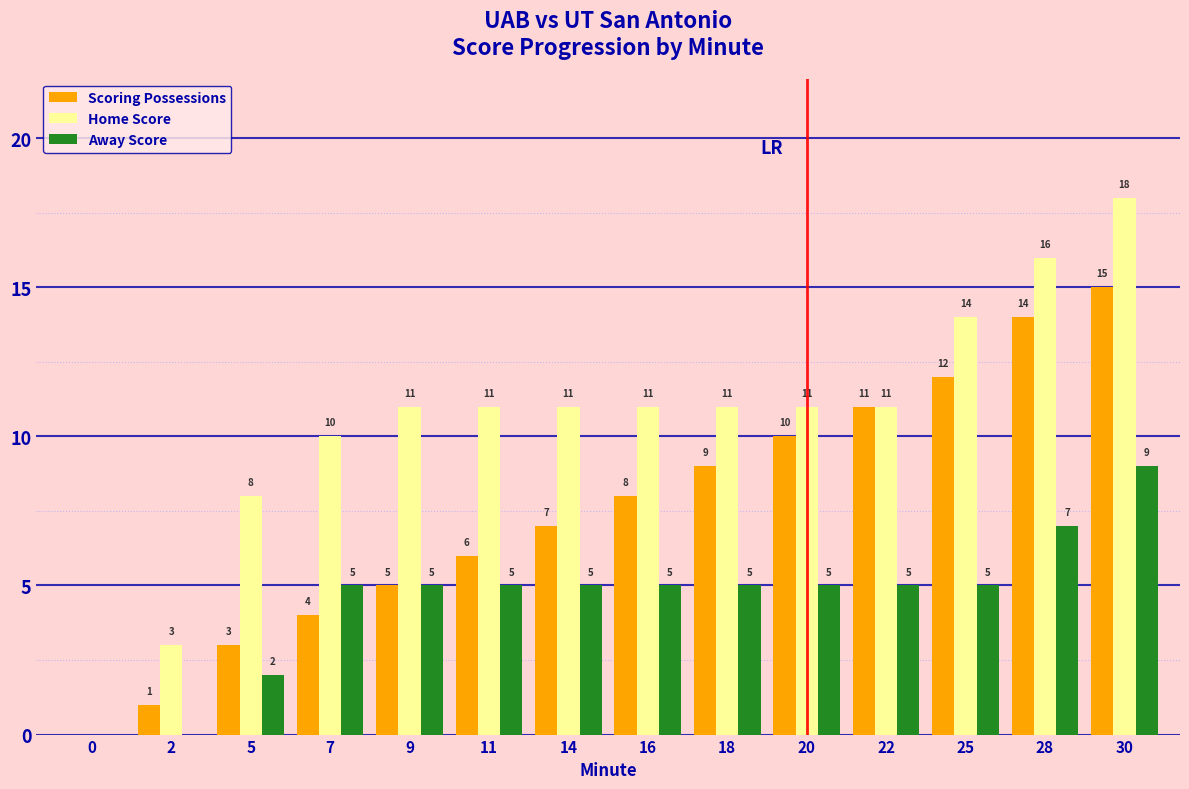

At which category is the sum across all series the highest?

30